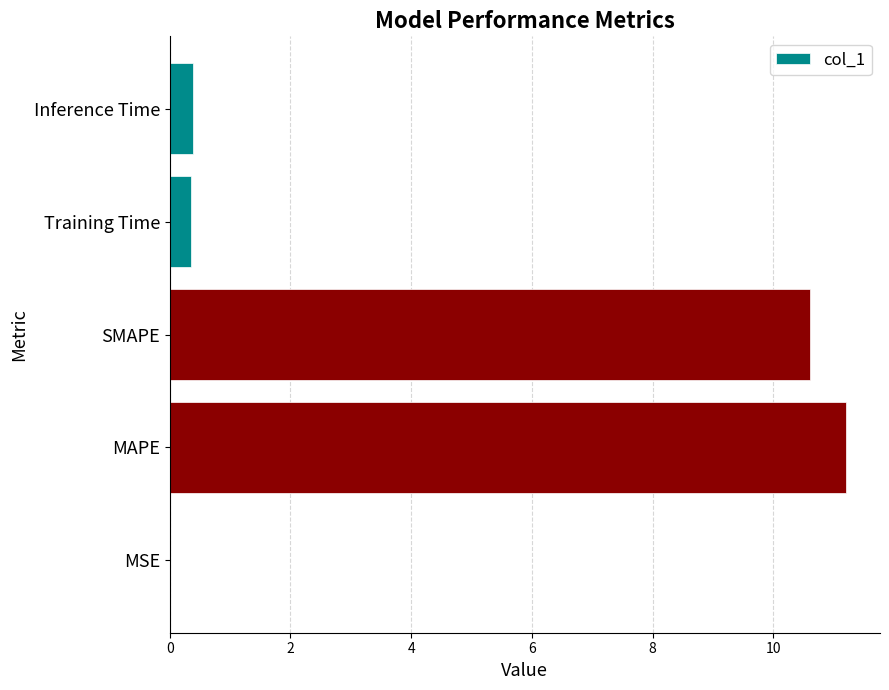

Between MSE and SMAPE, which is larger?

SMAPE